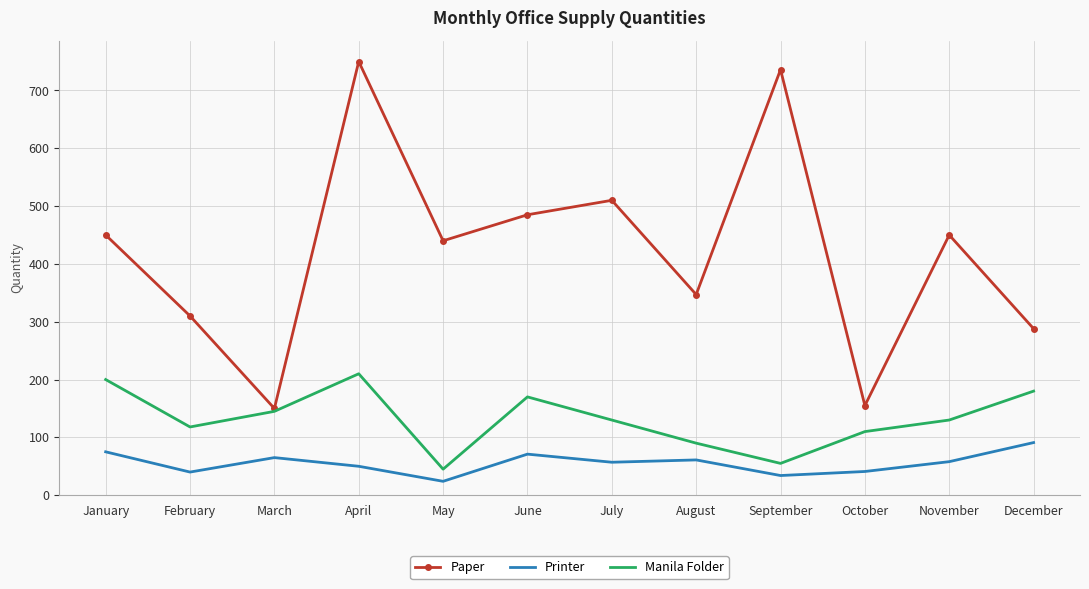

At which category does Printer reach its first local peak?

March